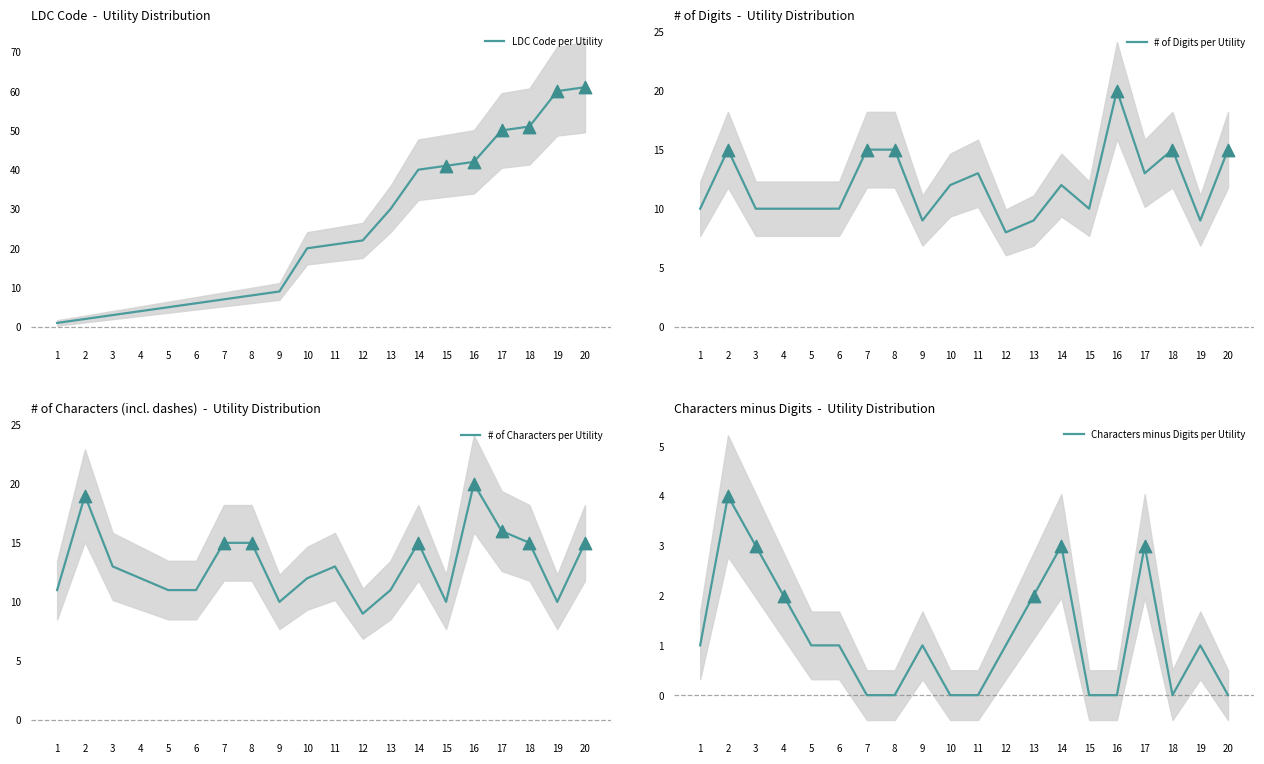

Is the value of LDC Code per Utility at 9 greater than the value of # of Digits per Utility at 19?

No